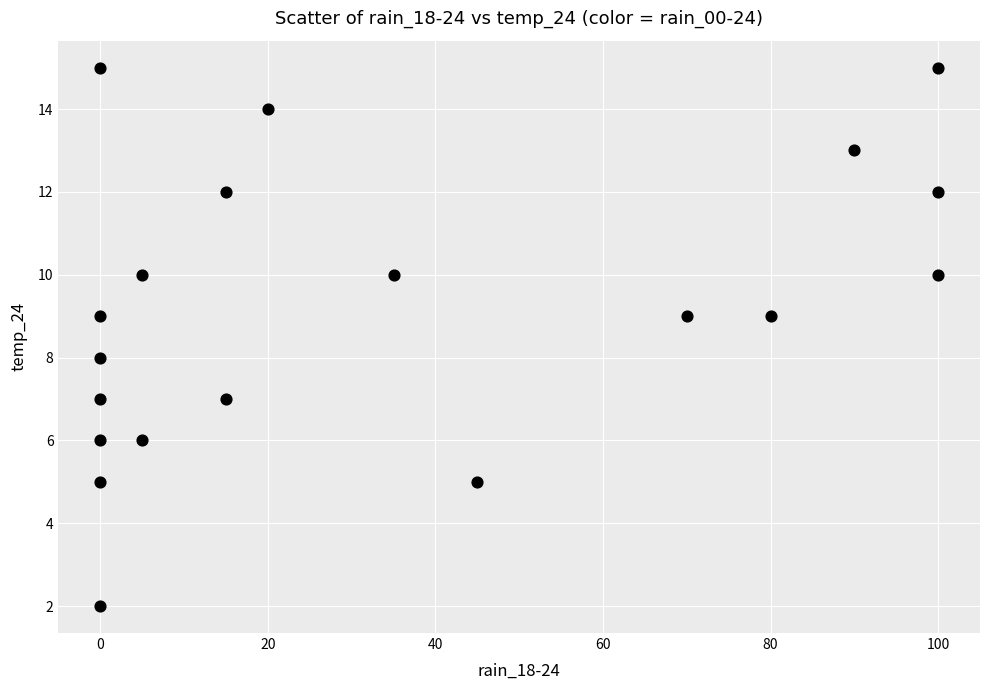

What is the range of X values (max minus min)?

100